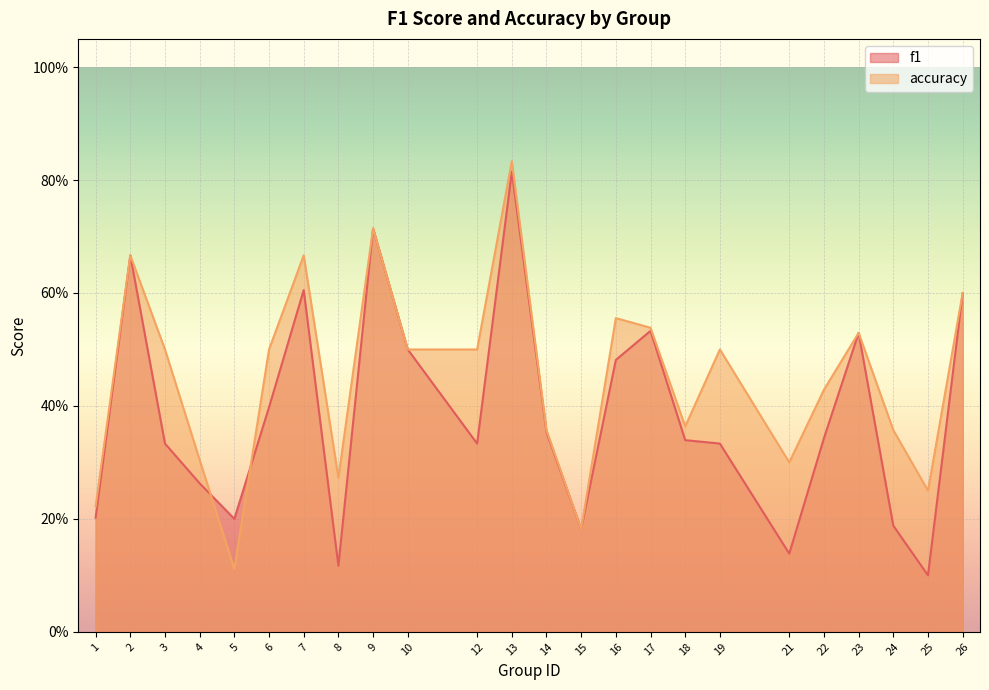

Which category has the highest value across all series?

13